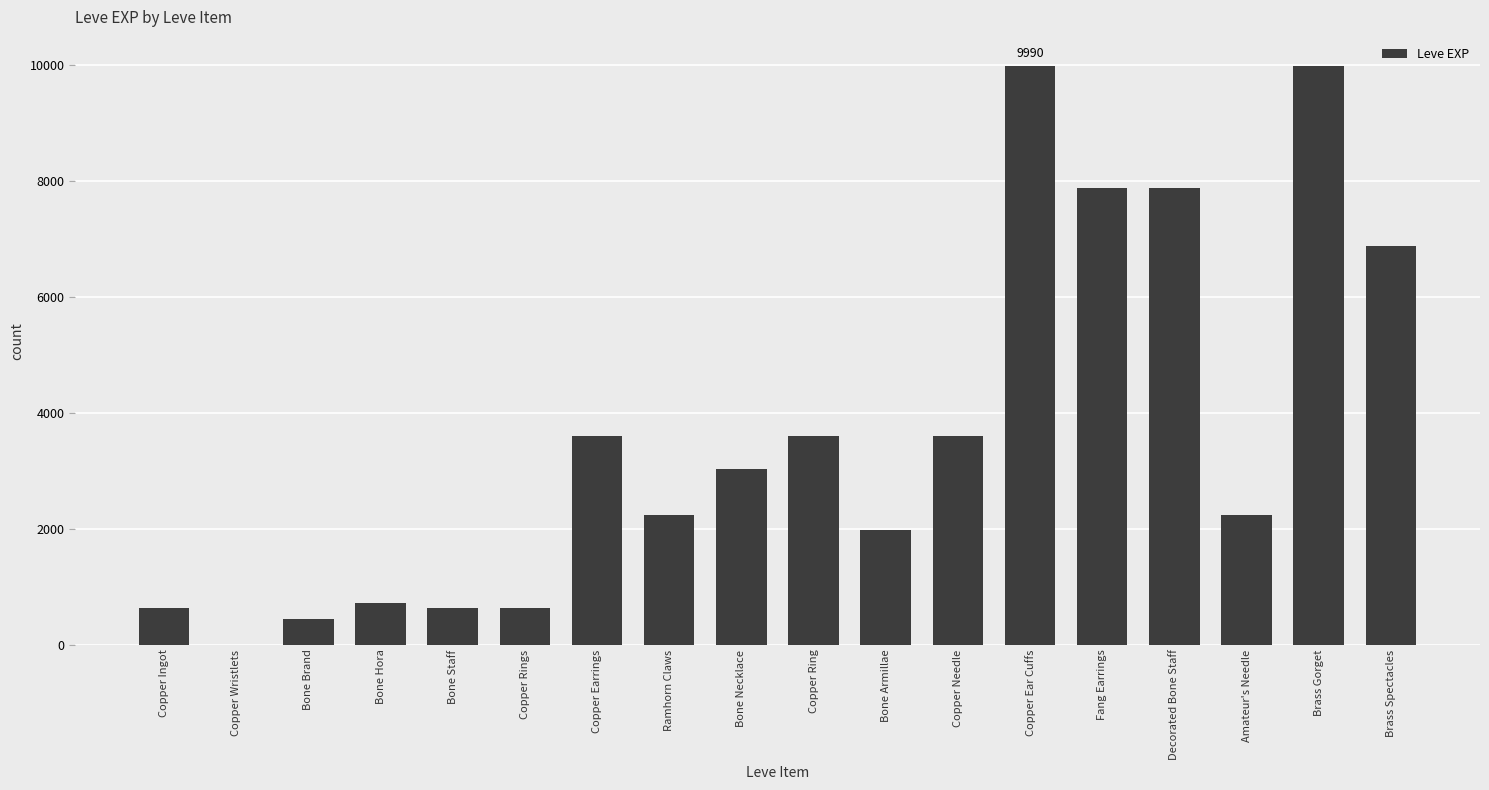

What is the maximum value shown in the chart?

9990